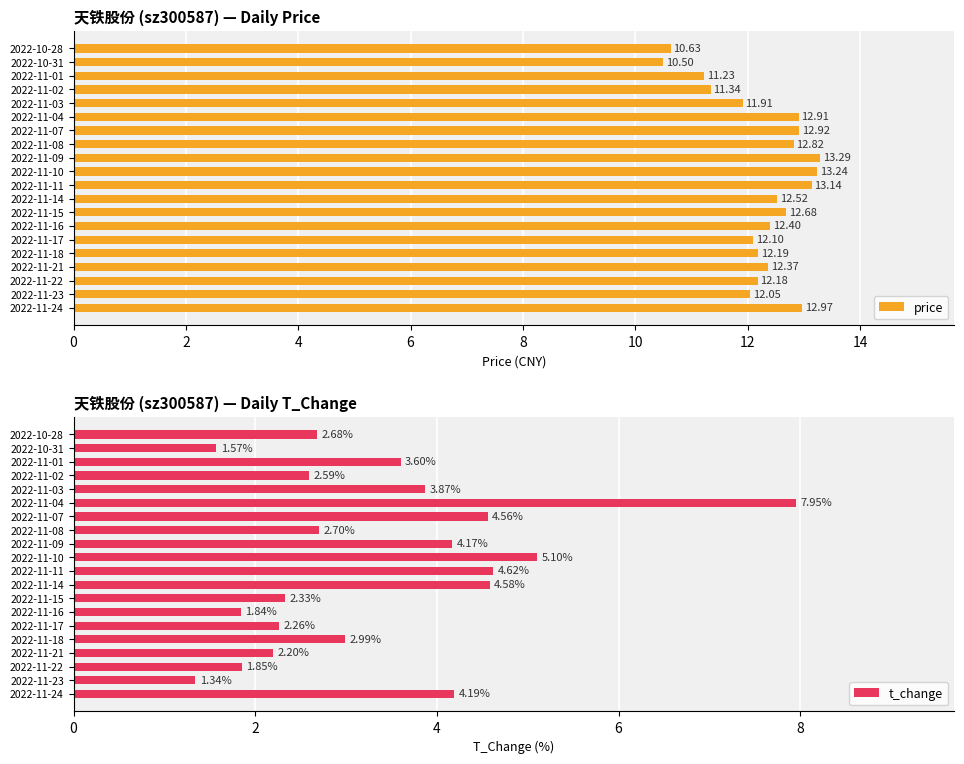

Are the bars grouped side by side (vs. stacked)?

Yes